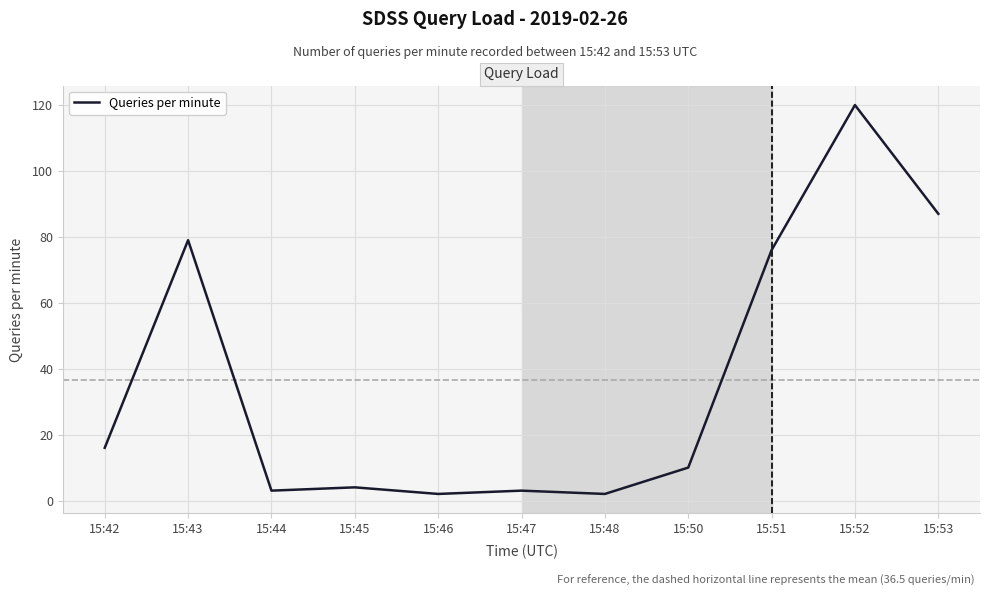

Which label corresponds to the largest value in the chart?

15:52